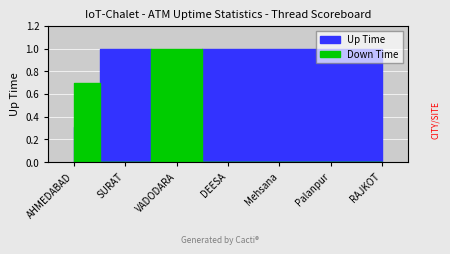

How many values in Down Time are above zero?

2